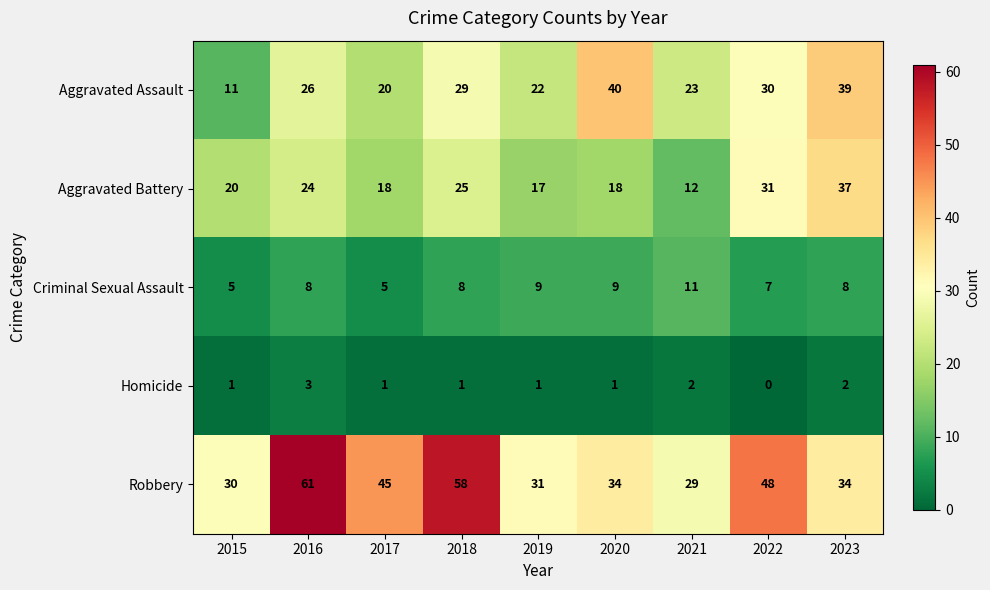

Rank the series at 2020 from lowest to highest value.

Homicide, Criminal Sexual Assault, Aggravated Battery, Robbery, Aggravated Assault